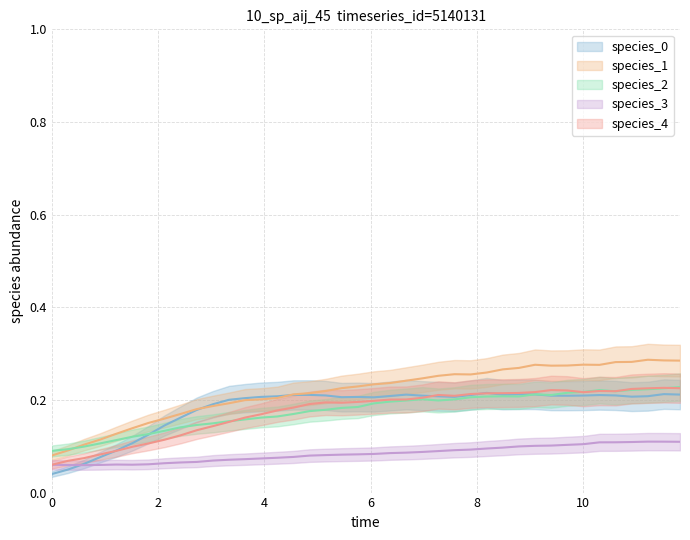

Is this an area chart (filled region under the line)?

No